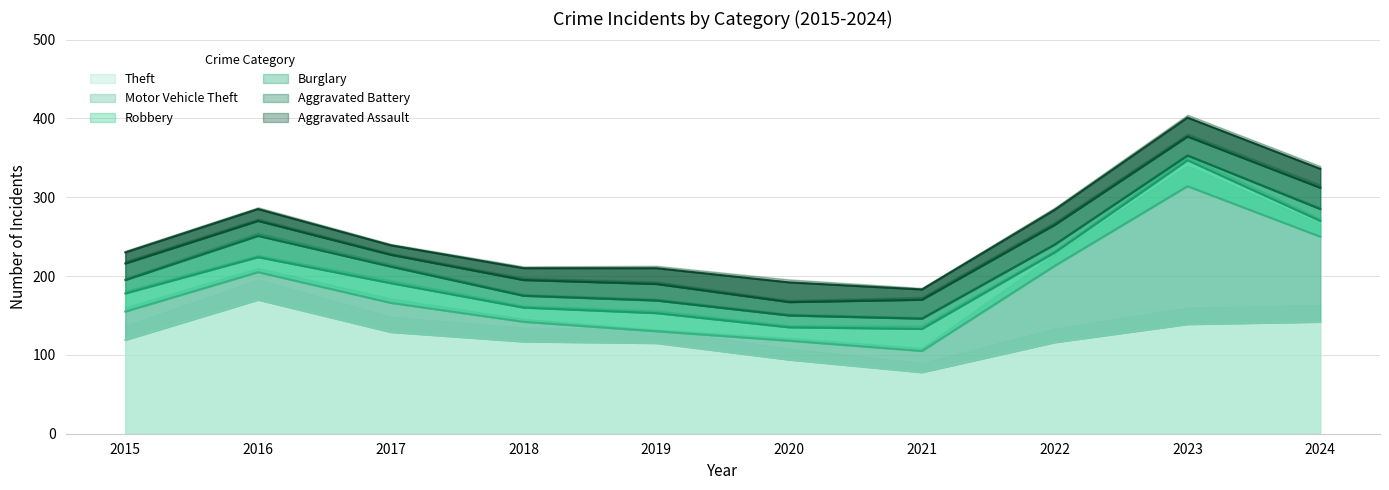

At which category does Aggravated Assault reach its first local peak?

2016